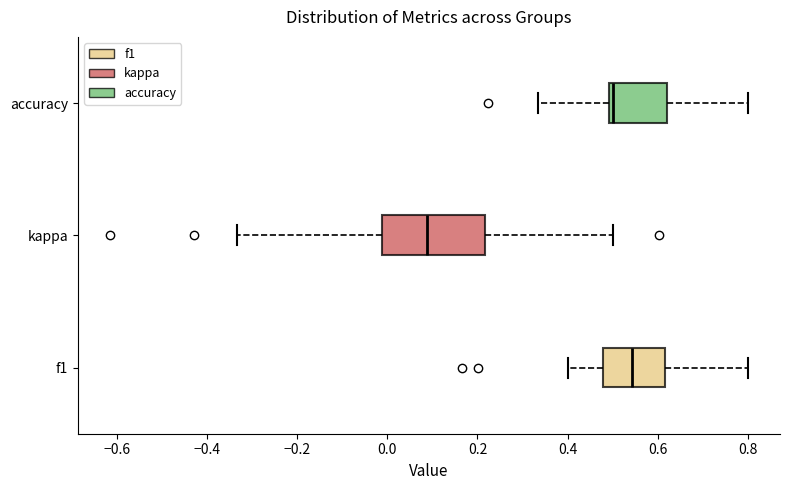

Reading bottom to top, read every box against the x-axis: the position of its median line, the range the box covers, and the ends of its whiskers. The values are not printed on the chart, so give them approximately, as read against the axis.

f1: median 0.54, box 0.48 to 0.62, whiskers 0.40 to 0.80
kappa: median 0.08, box -0.02 to 0.22, whiskers -0.34 to 0.50
accuracy: median 0.50 (just right of the box's left edge), box 0.50 to 0.62, whiskers 0.34 to 0.80